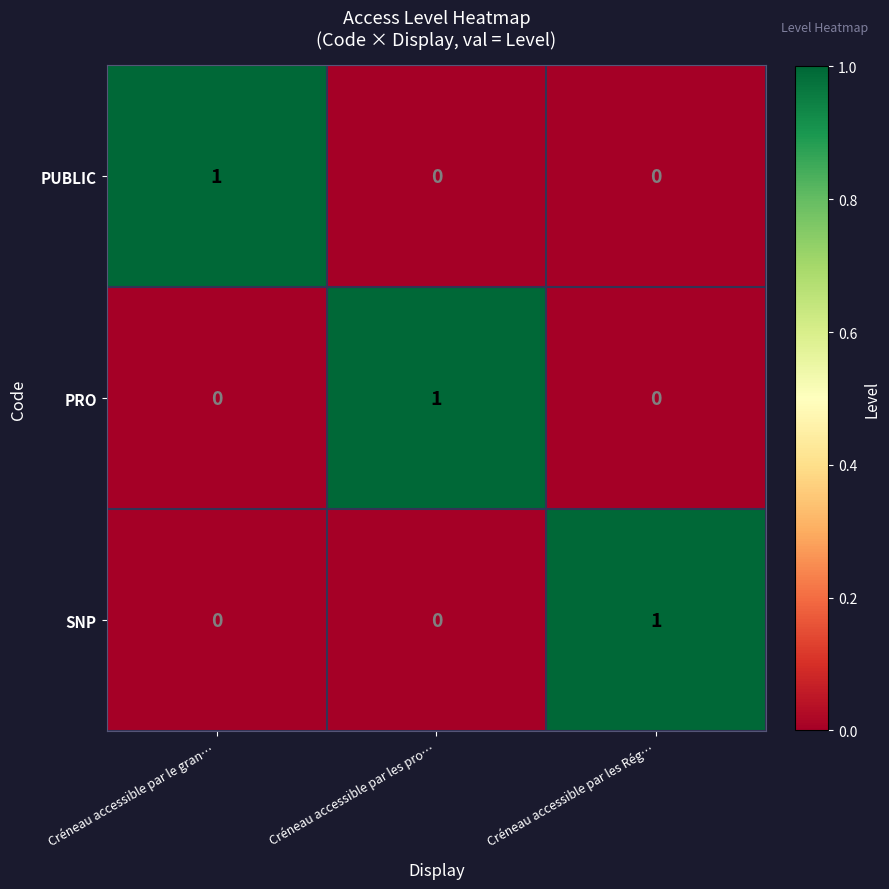

Reading left to right, what are all the values shown in this chart?

PUBLIC: Créneau accessible par le gran…=1	Créneau accessible par les pro…=0	Créneau accessible par les Rég…=0
PRO: Créneau accessible par le gran…=0	Créneau accessible par les pro…=1	Créneau accessible par les Rég…=0
SNP: Créneau accessible par le gran…=0	Créneau accessible par les pro…=0	Créneau accessible par les Rég…=1